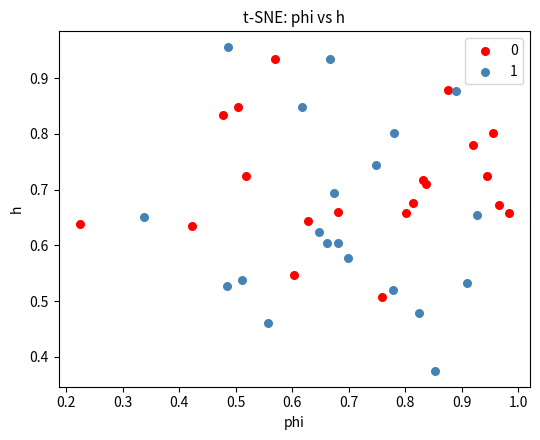

Which series has the widest spread of Y values?

1